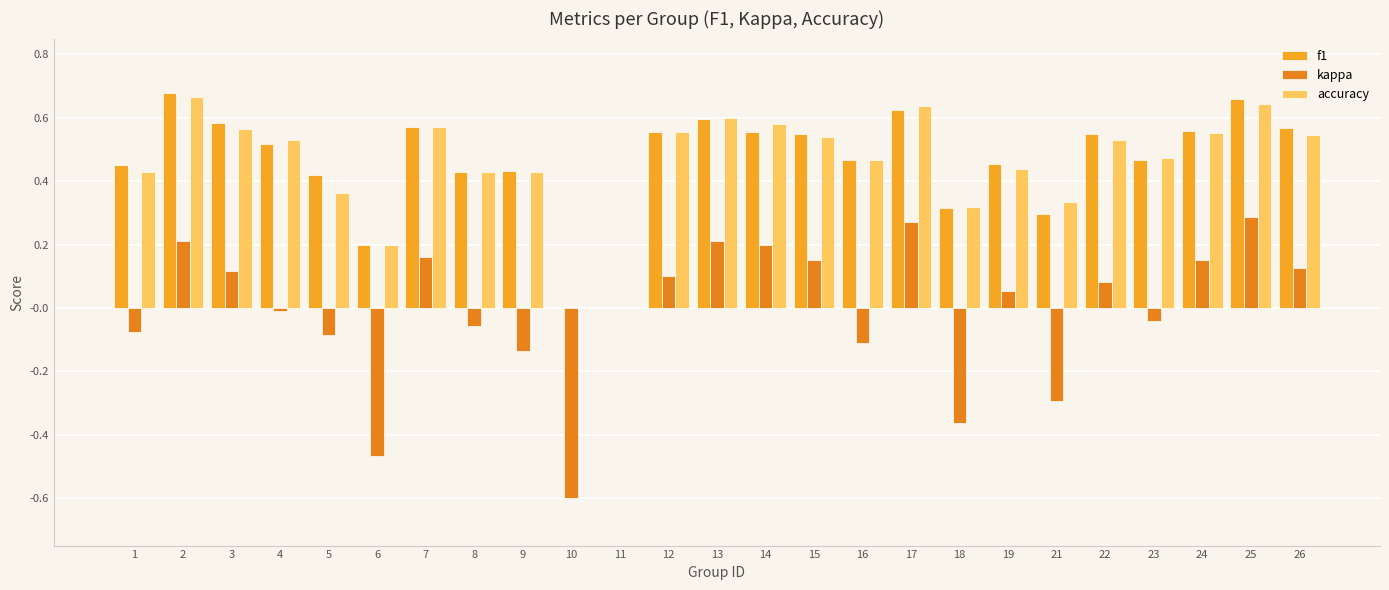

How many groups of bars are there?

25